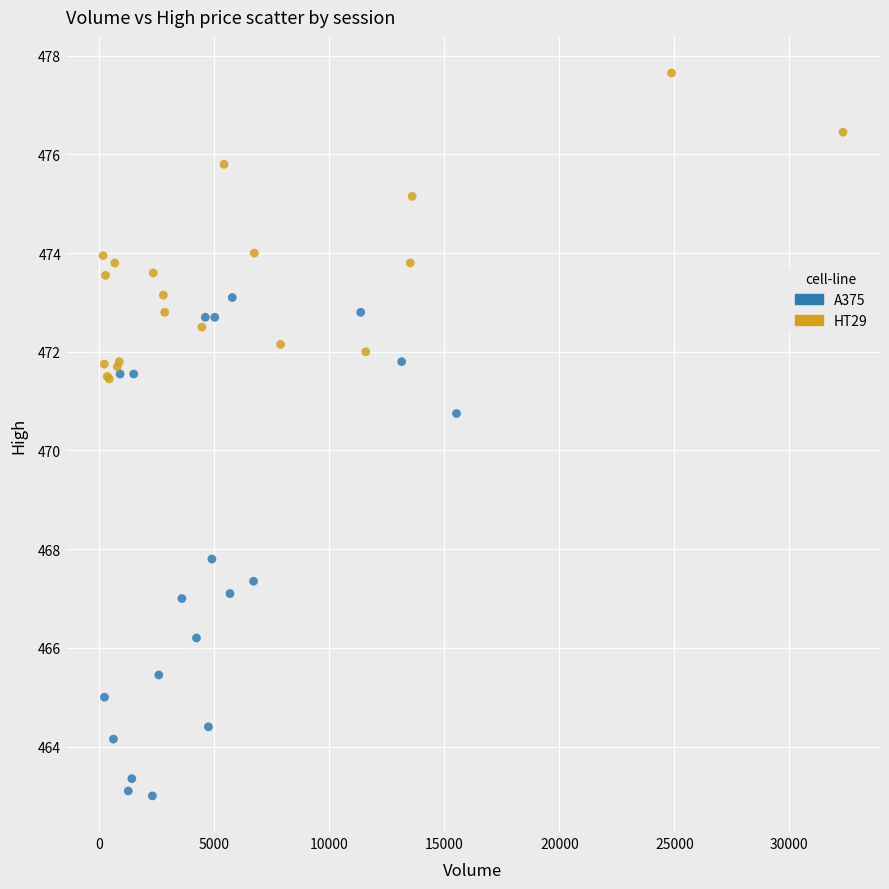

Which series contains the highest Y value?

HT29